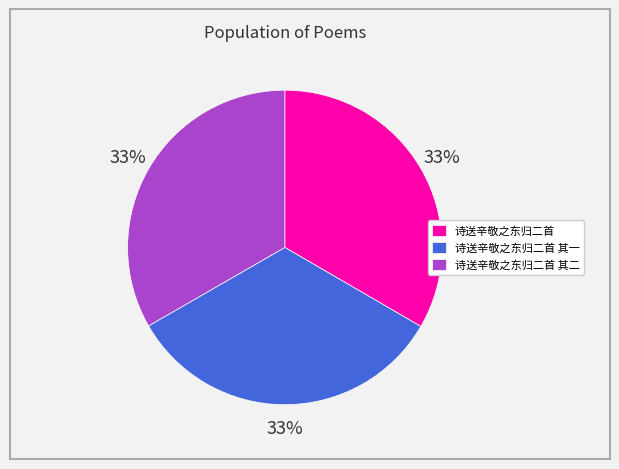

The 诗送辛敬之东归二首 其一 slice represents 40% of the pie. True or false?

False